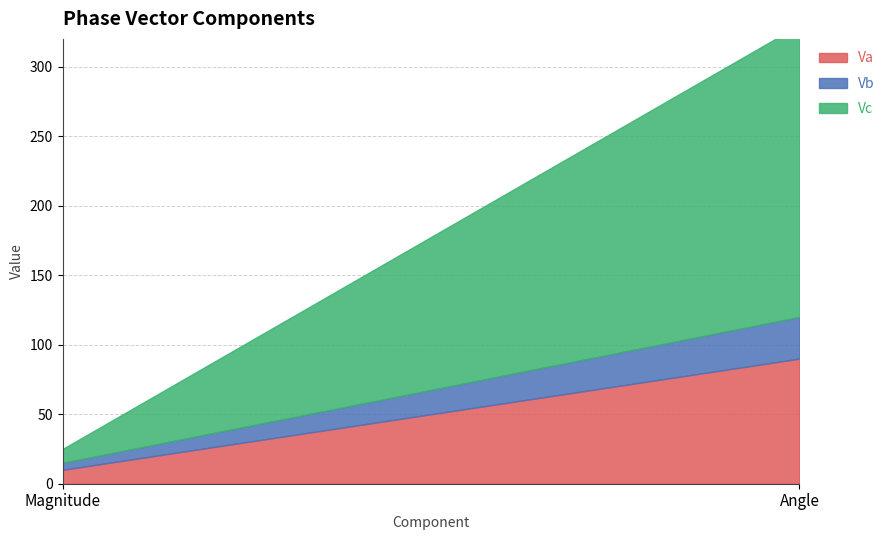

Reading left to right, transcribe all the data shown in this chart.

Va: Magnitude=10	Angle=90
Vb: Magnitude=5	Angle=30
Vc: Magnitude=10	Angle=210